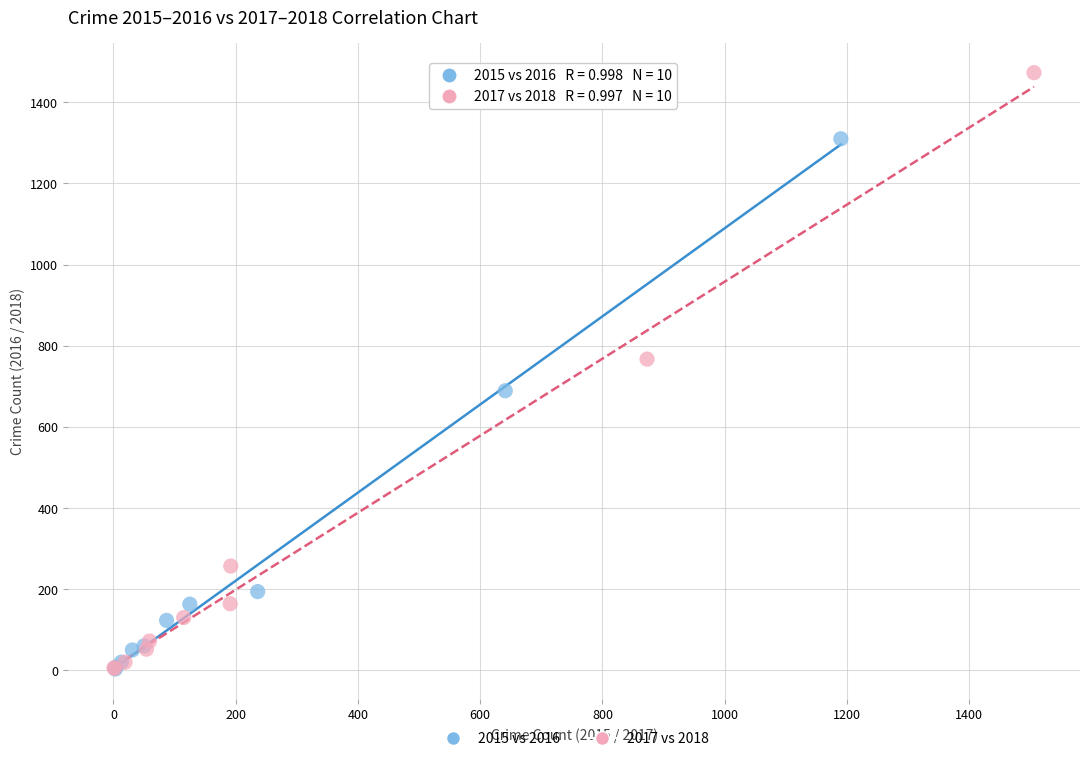

Which series reaches the maximum Y coordinate?

2017 vs 2018